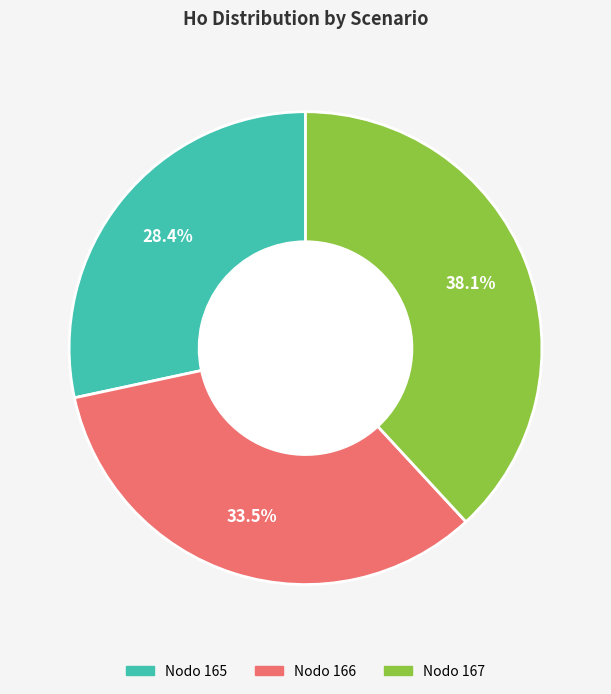

To the nearest percent, what is the average slice percentage?

33%